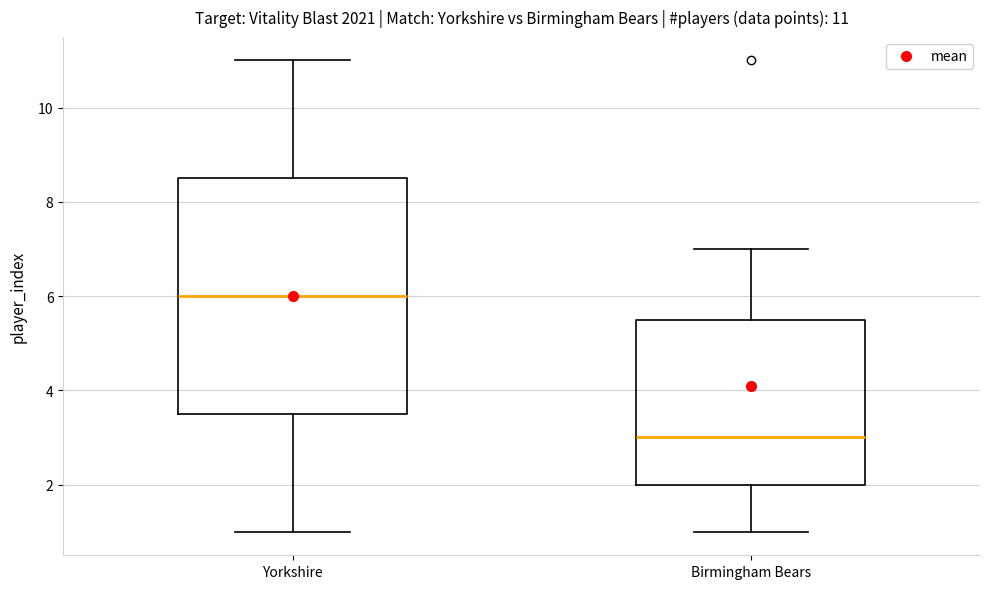

Which box has the lowest median line?

Birmingham Bears